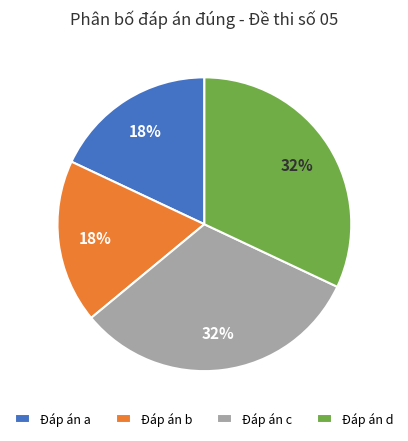

Is Đáp án d the majority of the pie?

No